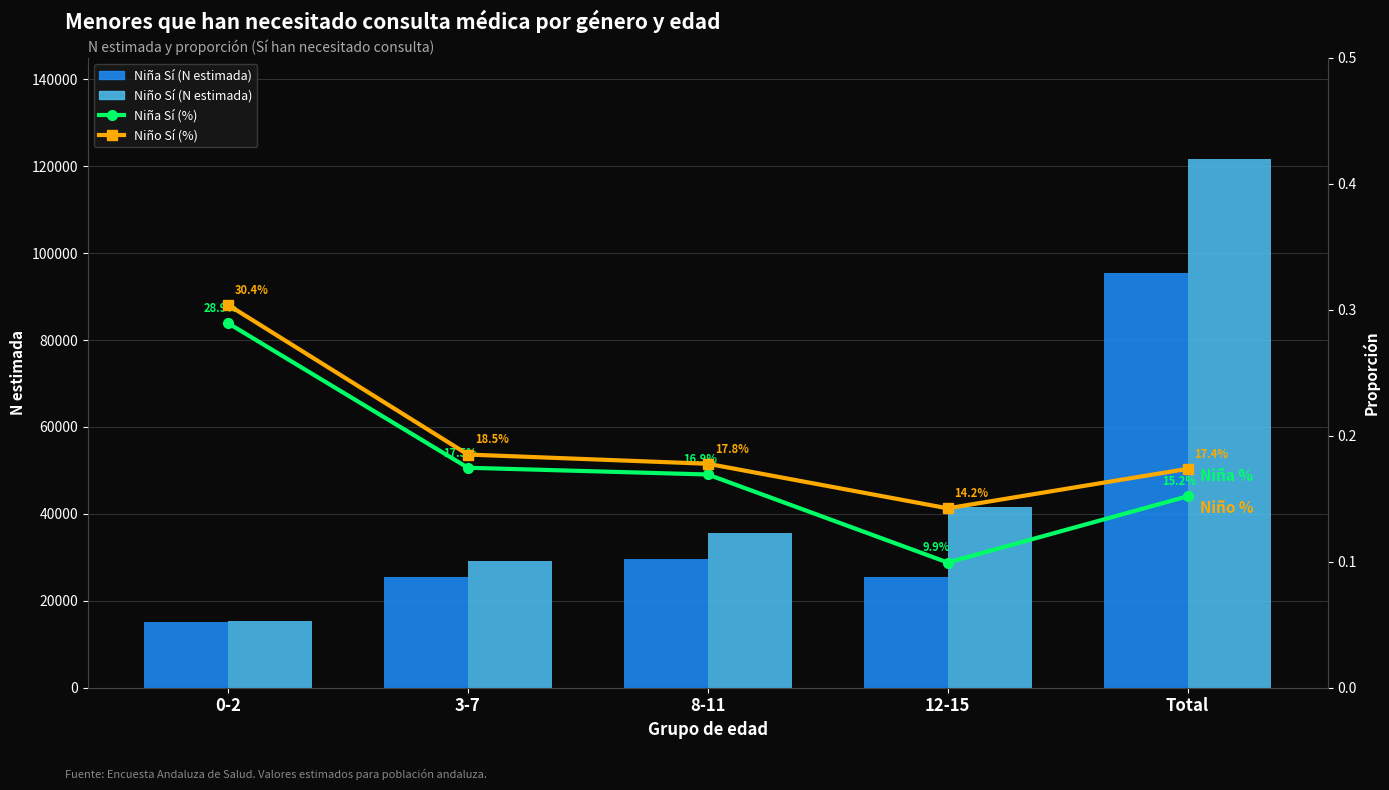

At which label does Niño Sí (N estimada) first exceed 35563?

12-15